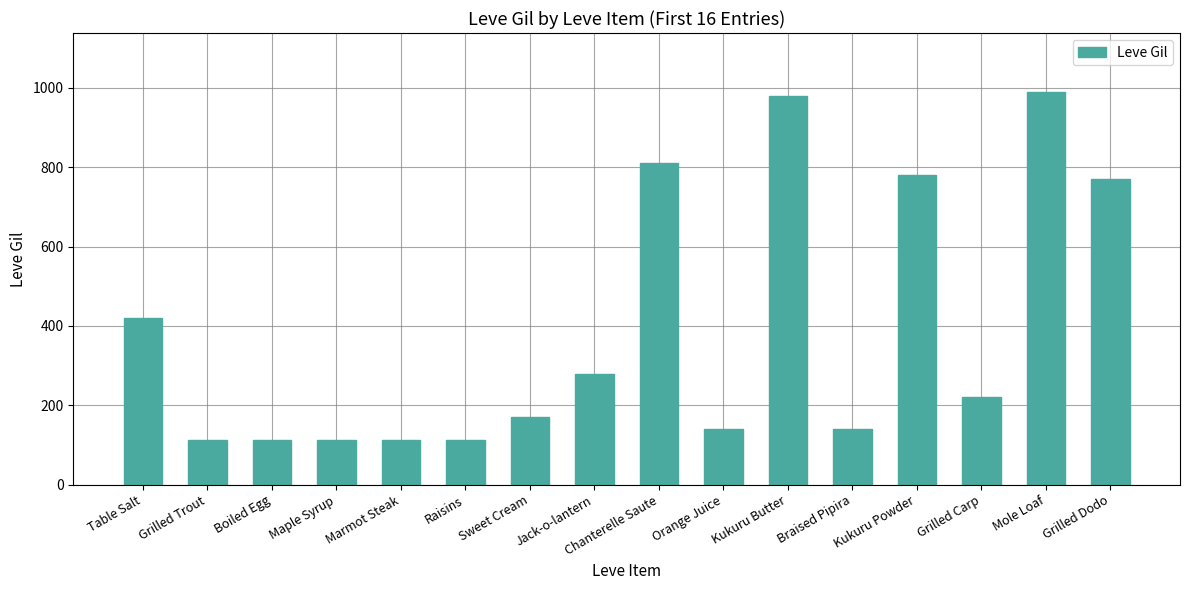

What position from the right is Sweet Cream?

10